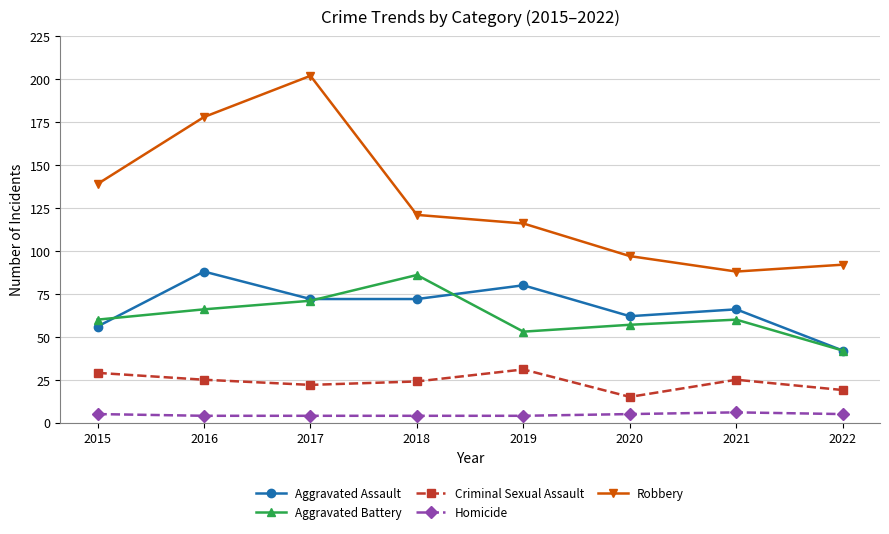

Which series changed the most between 2016 and 2020?

Robbery